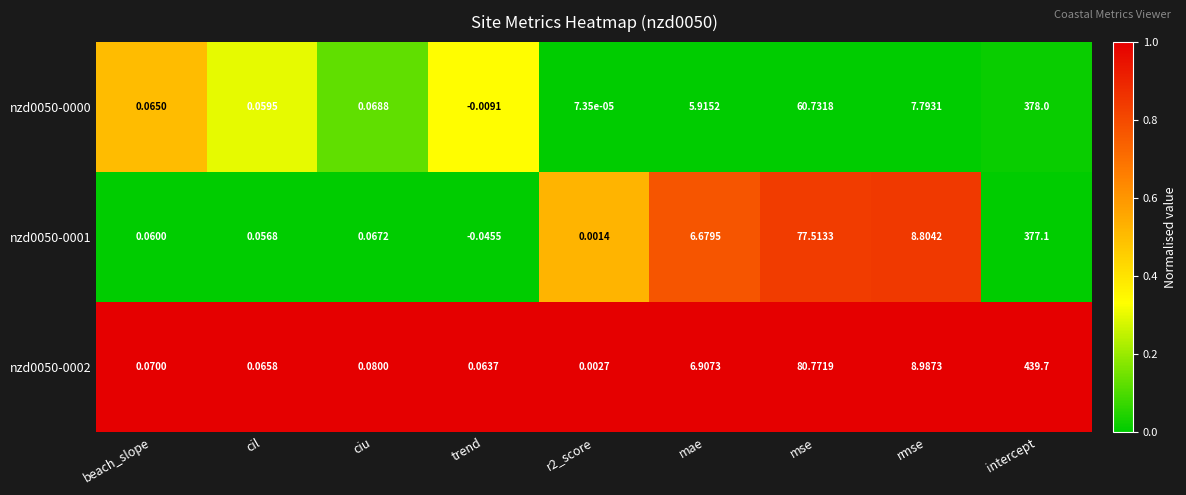

Is the value of nzd0050-0000 at rmse greater than the value of nzd0050-0002 at r2_score?

Yes